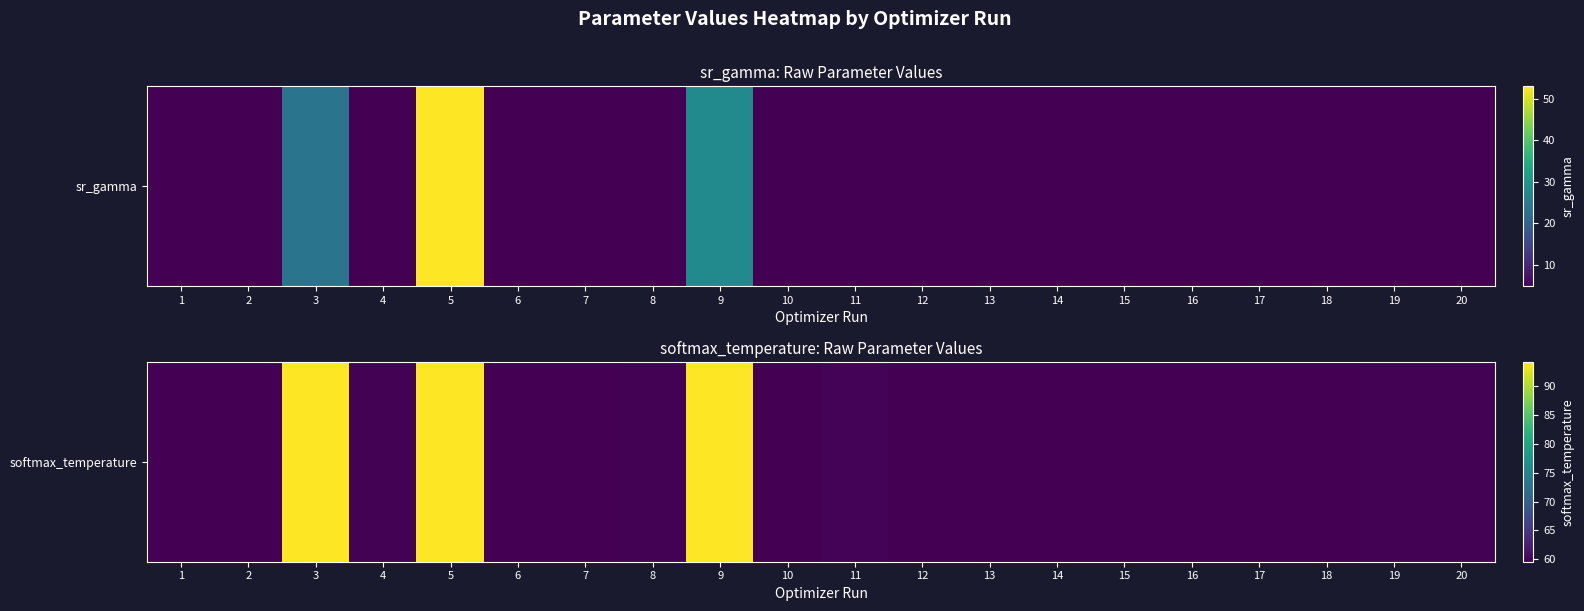

What is the greatest value displayed?

94.2